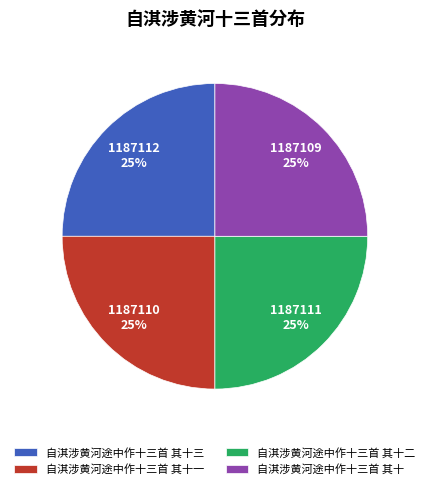

To the nearest percent, what portion does 自淇涉黄河途中作十三首 其十三 represent?

25%